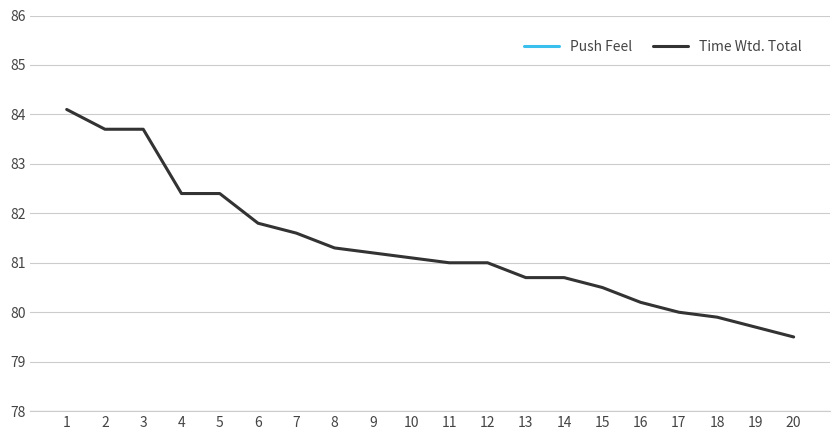

What is the total value across all series at 18?

110.9